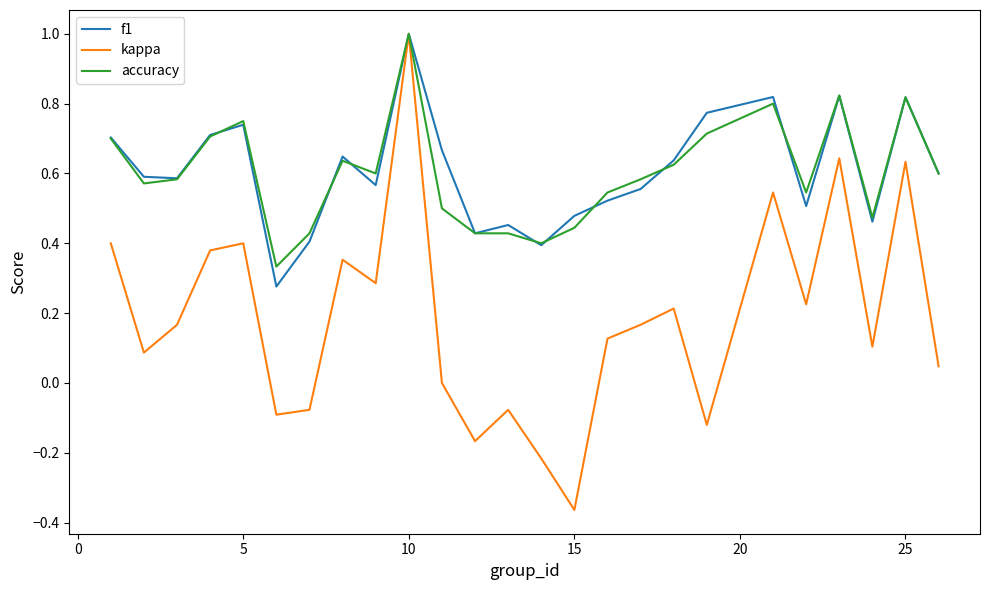

What is the maximum value shown in the chart?

1.0